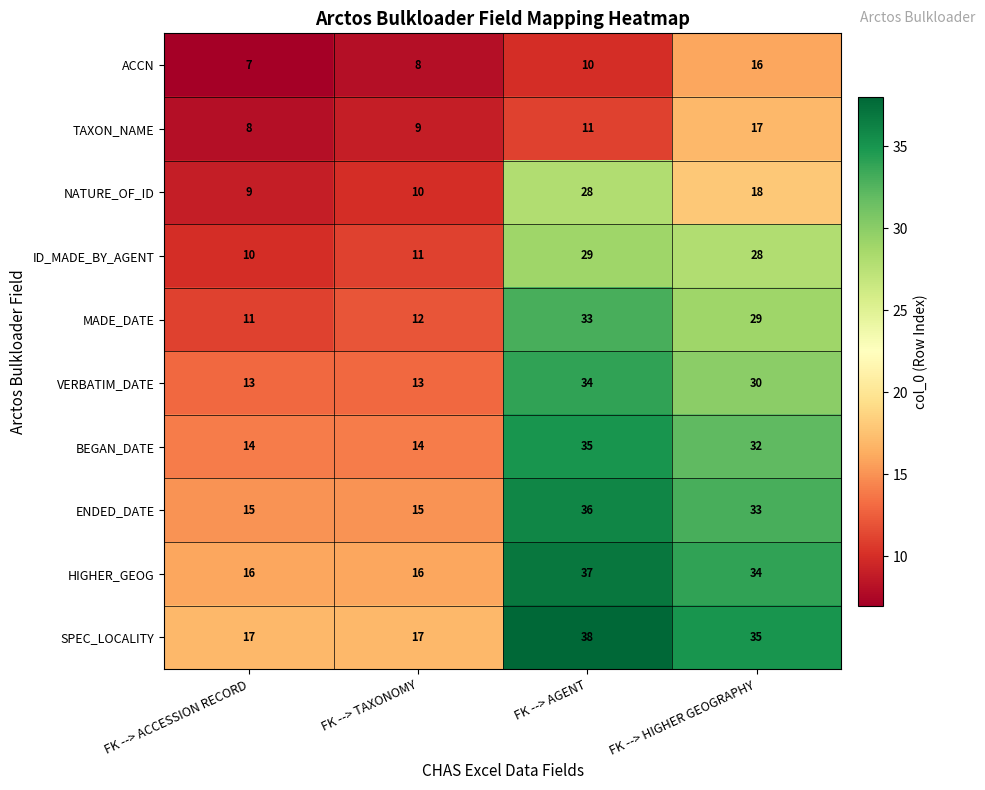

The ENDED_DATE series shows 4 at FK --> TAXONOMY. True or false?

False